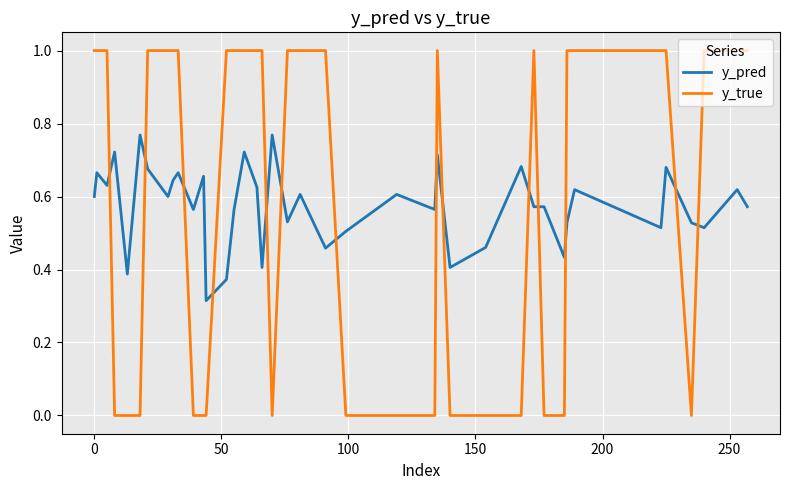

True or false: y_pred and y_true cross at least once.

True